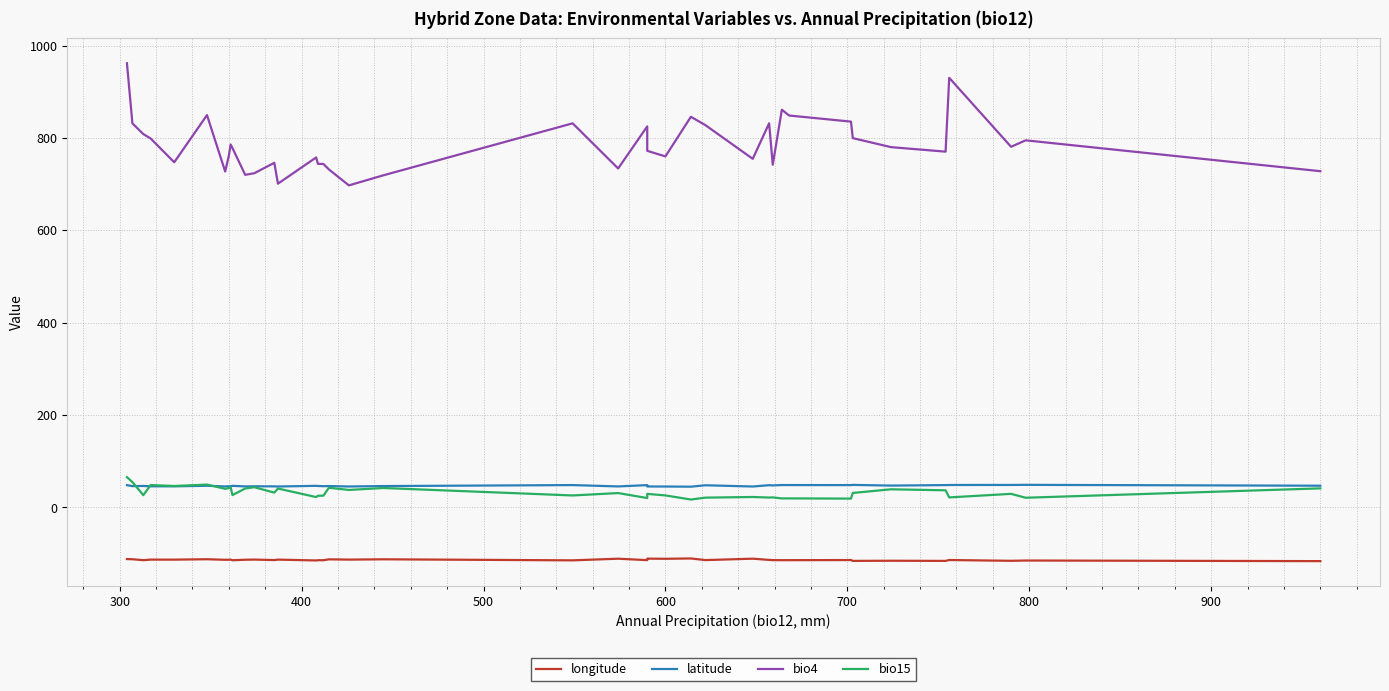

True or false: longitude has a value of -159.6 at 200.

False